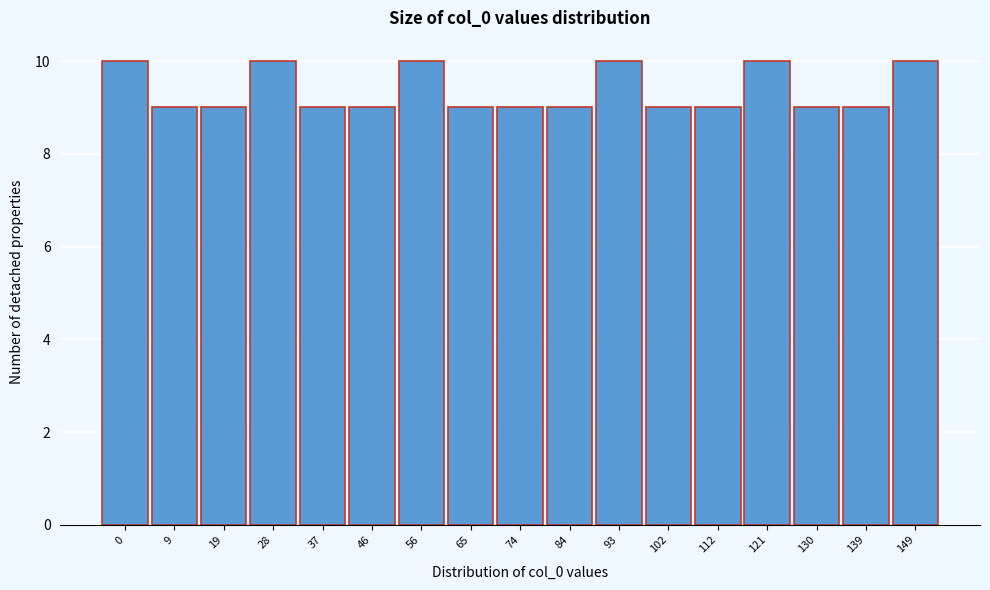

Reading left to right, list all the values displayed in this chart.

0=10	9=9	19=9	28=10	37=9	46=9	56=10	65=9	74=9	84=9	93=10	102=9	112=9	121=10	130=9	139=9	149=10